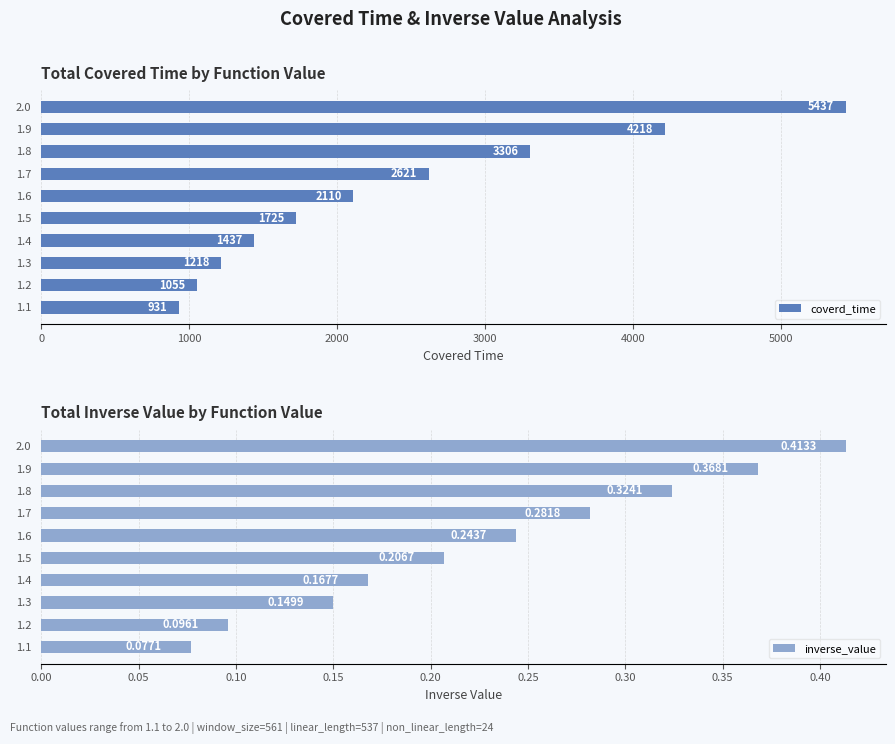

Rank the categories by coverd_time value from highest to lowest.

2.0, 1.9, 1.8, 1.7, 1.6, 1.5, 1.4, 1.3, 1.2, 1.1